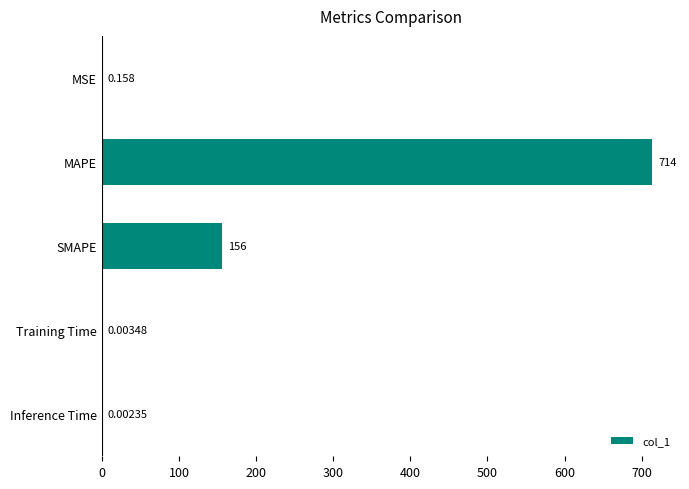

At which category does the chart reach its peak across all series?

MAPE